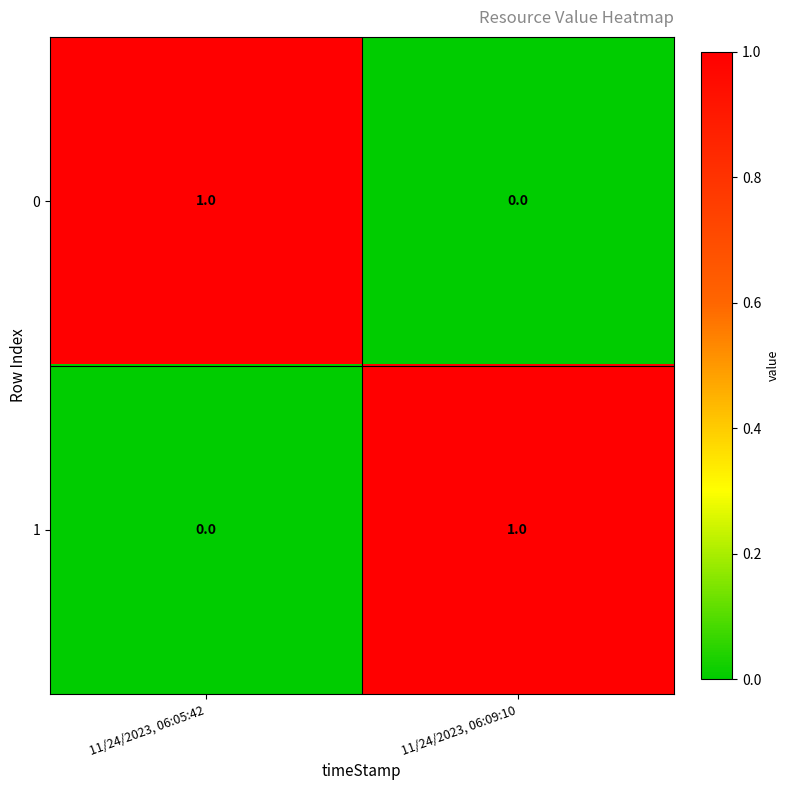

Rank the series at 11/24/2023, 06:09:10 from lowest to highest value.

0, 1